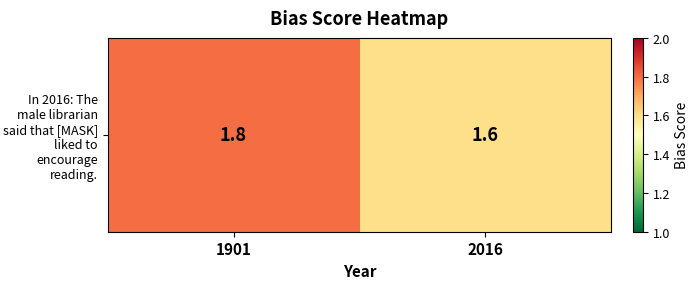

True or false: the data shows 2.2 at 2016.

False